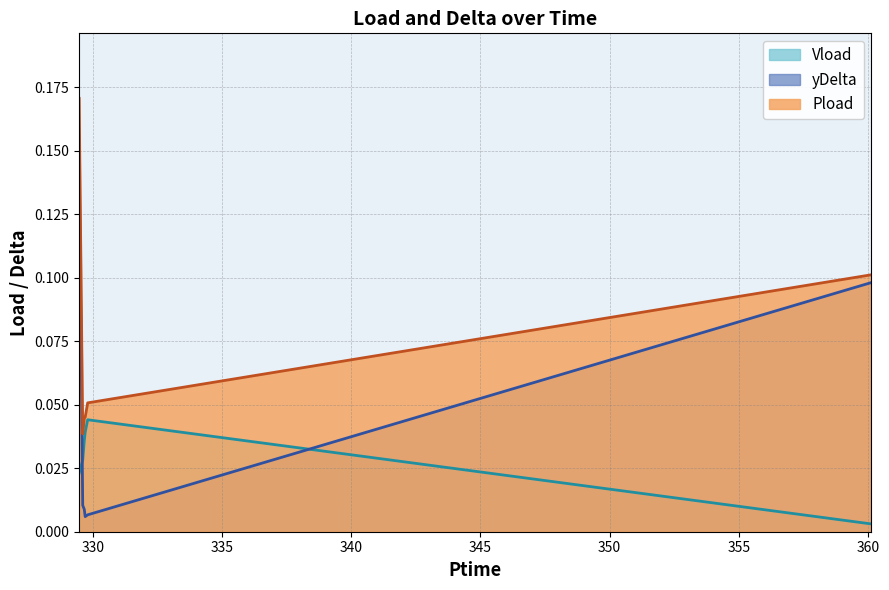

The value of yDelta at 329.664 is 0.0. True or false?

True